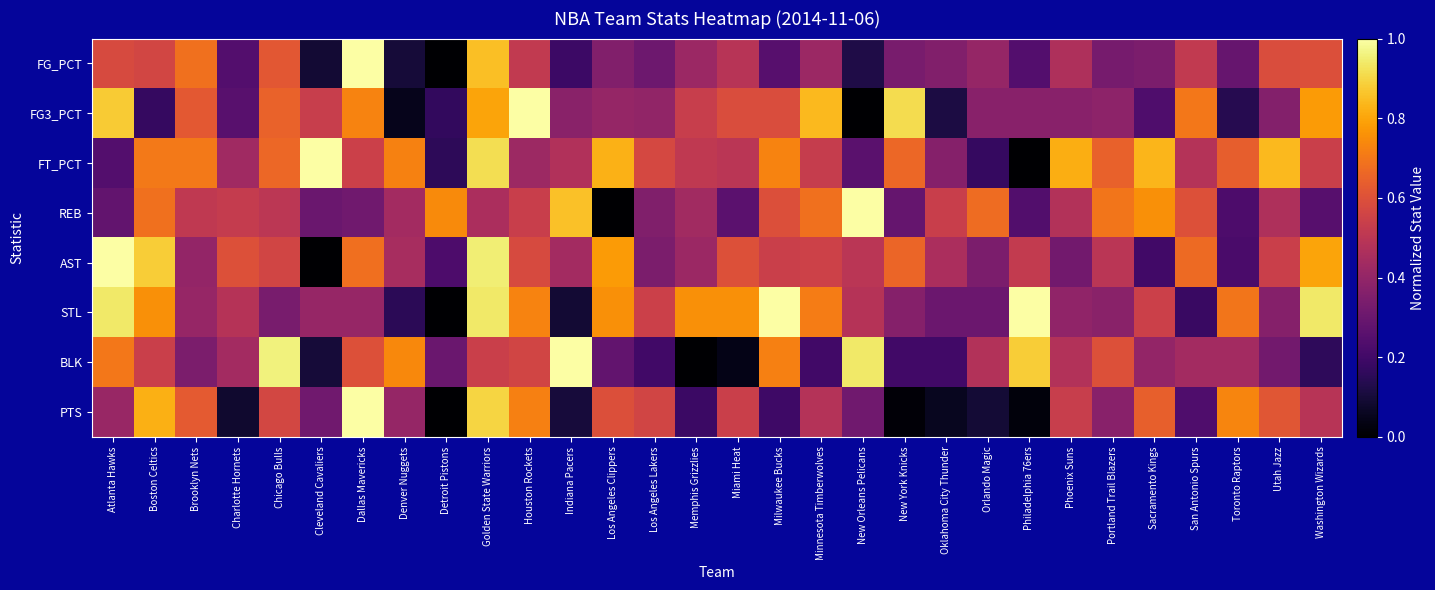

Which label corresponds to the largest value in the chart?

Dallas Mavericks